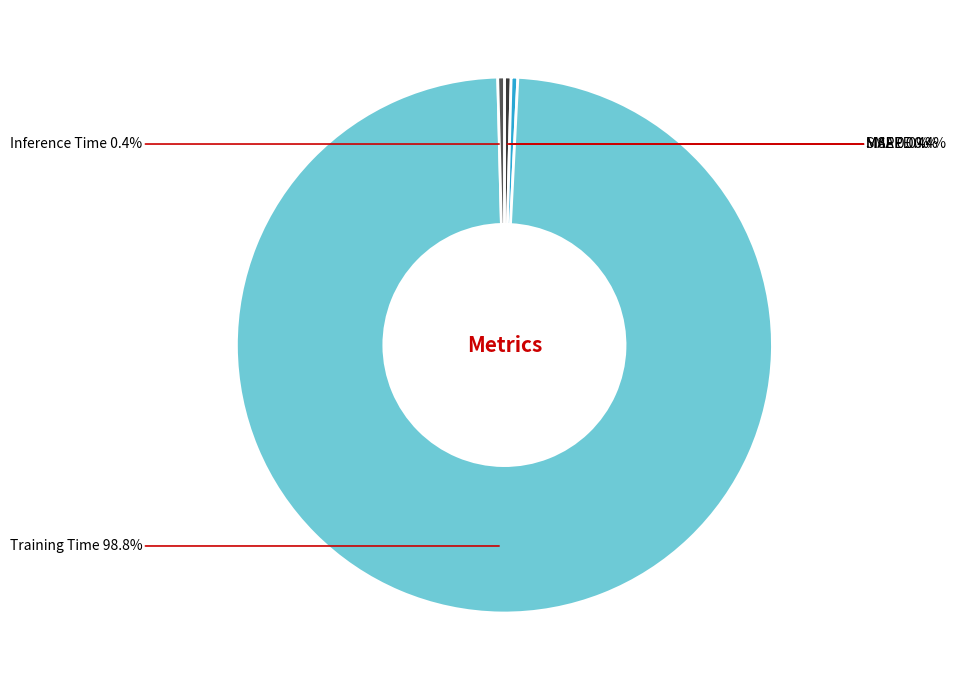

What percentage do MAPE and SMAPE together represent?

0.8%